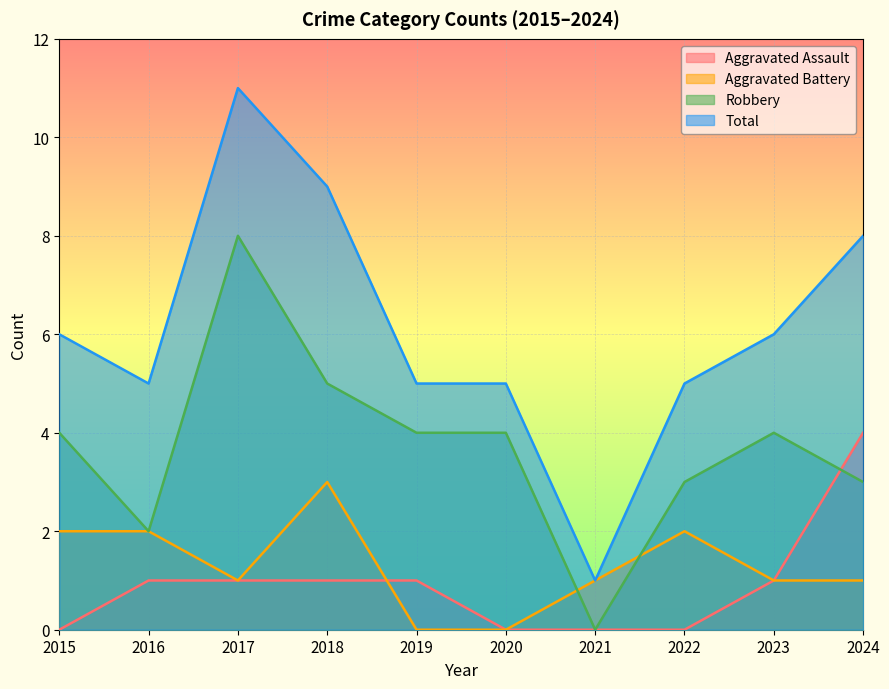

How many interior local peaks does the Robbery series have?

2